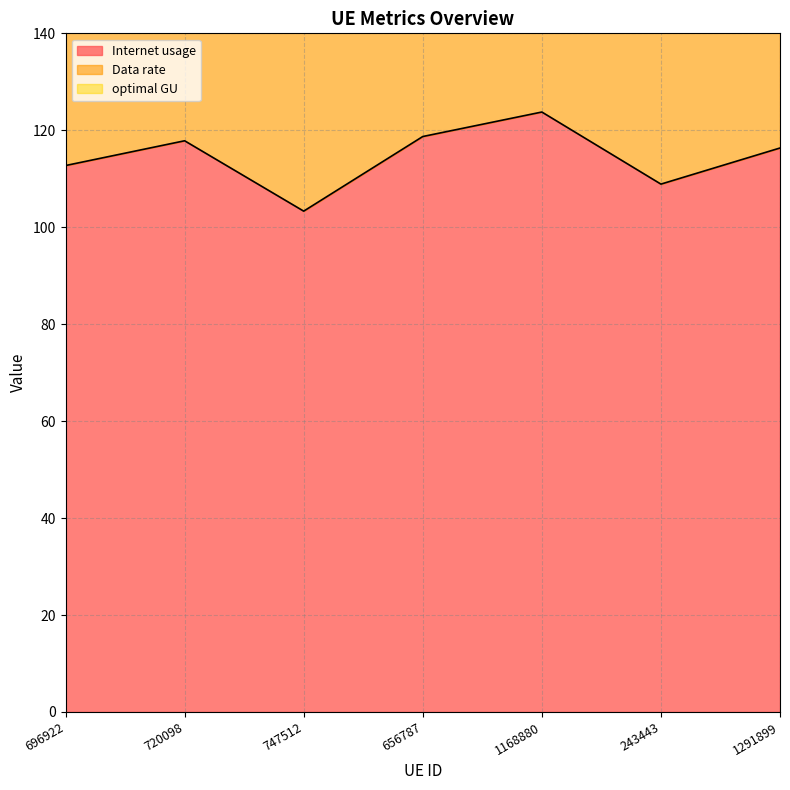

At which label does Data rate reach its peak?

1168880